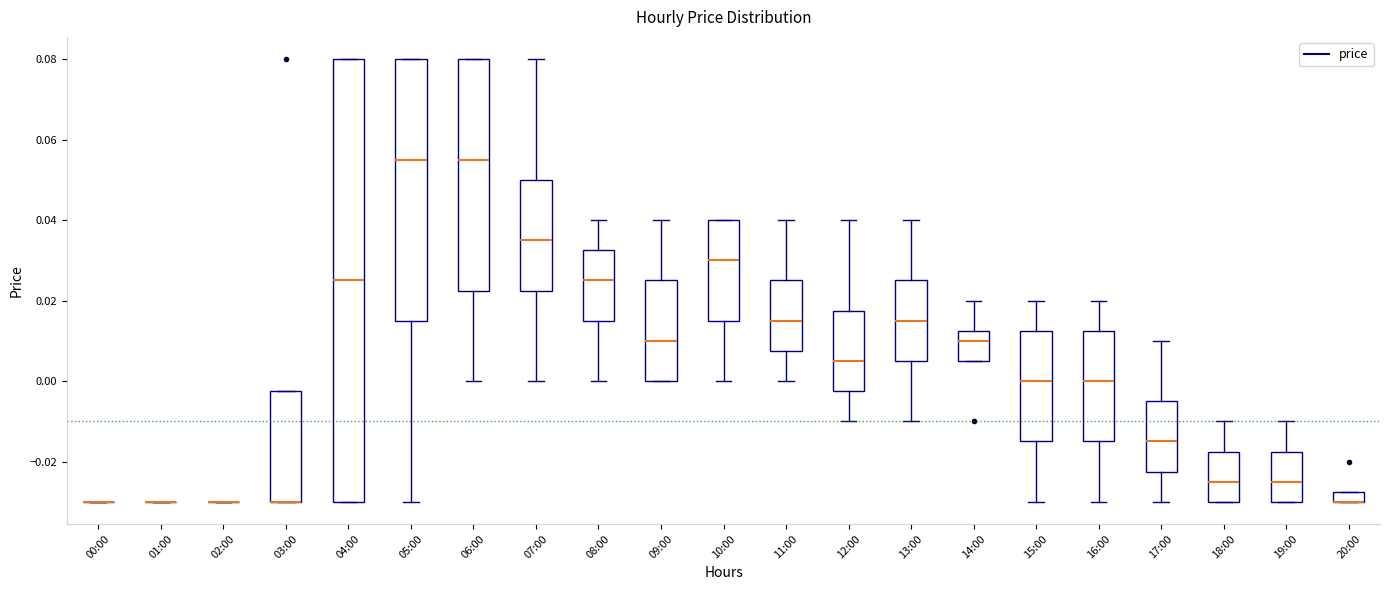

Where does the upper whisker of the box for 19:00 end on the y-axis? The values are not printed on the chart, so give them approximately, as read against the axis.

-0.010